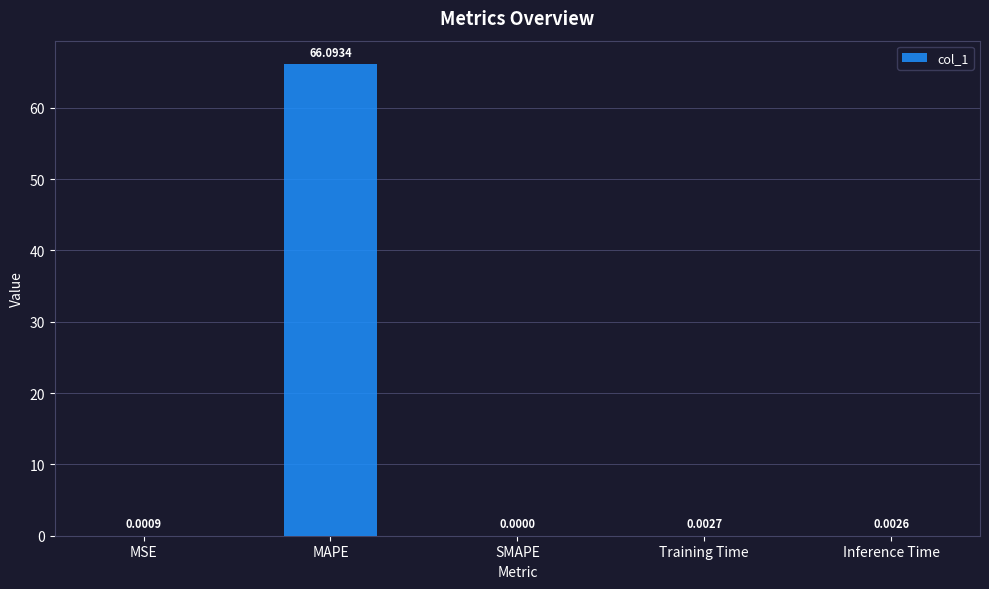

Between SMAPE and MAPE, which is larger?

MAPE